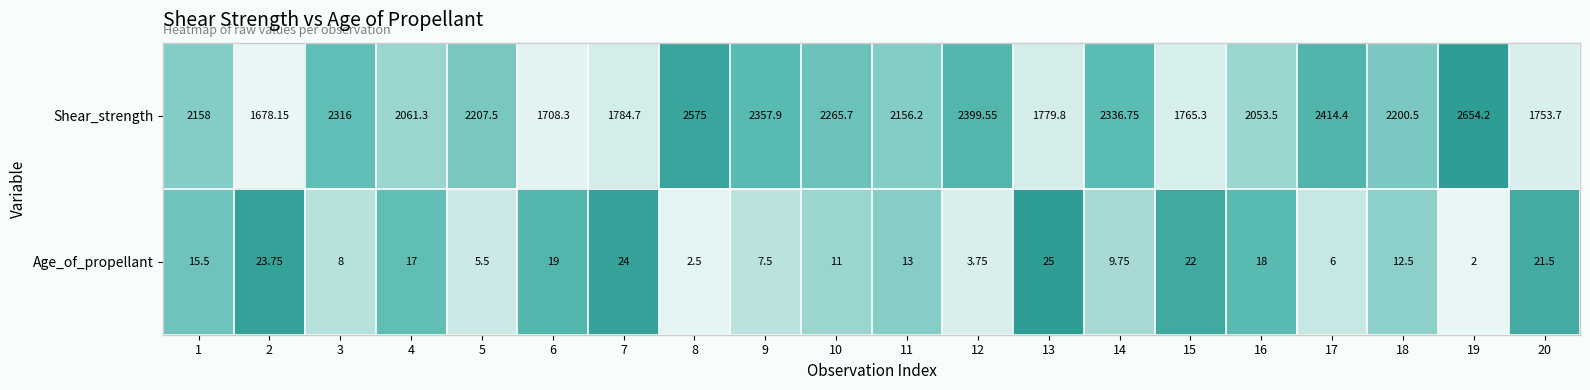

Which series has the widest spread of values?

Shear_strength